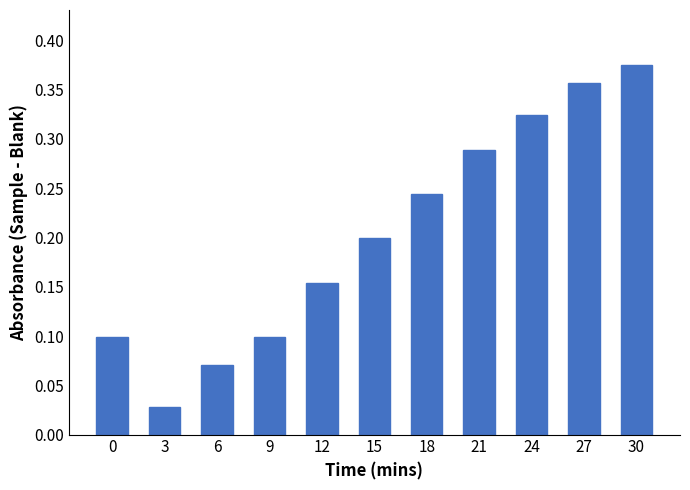

Is it true that the value at 27 is 0.6?

False